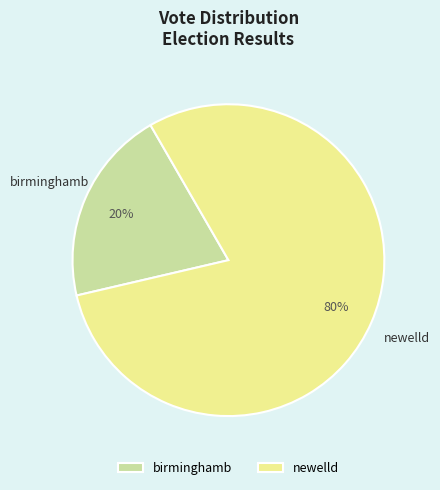

How many slices are in this pie chart?

2